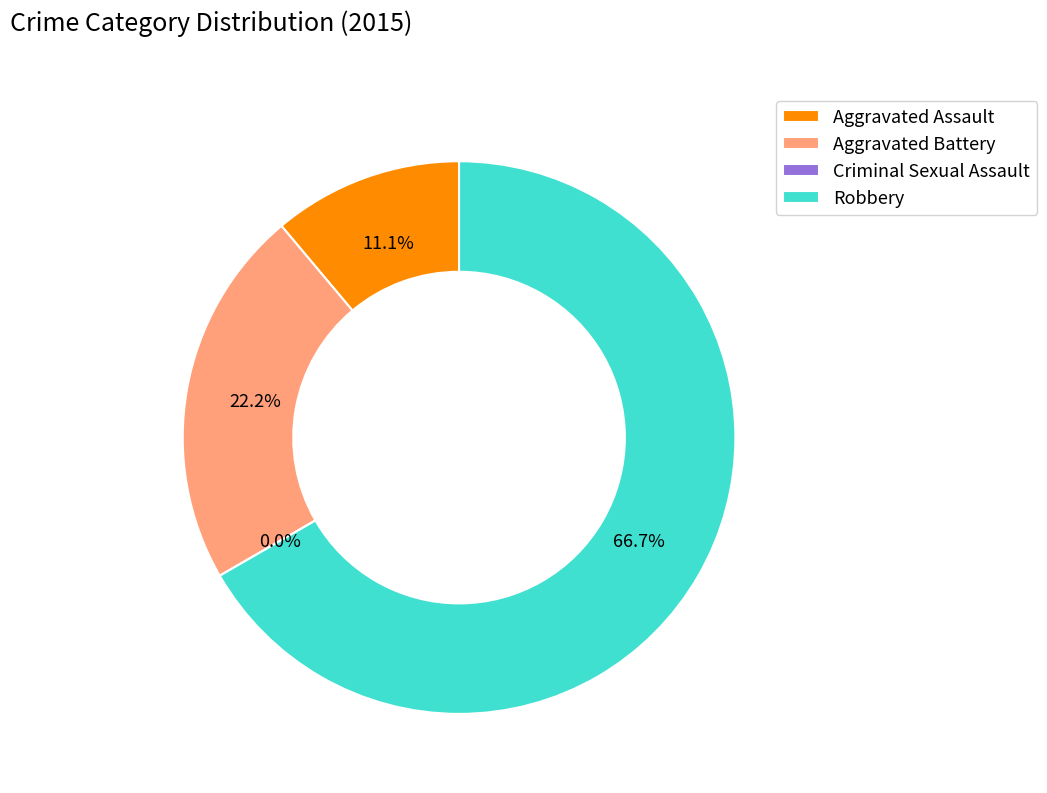

How many segments does this pie chart have?

4